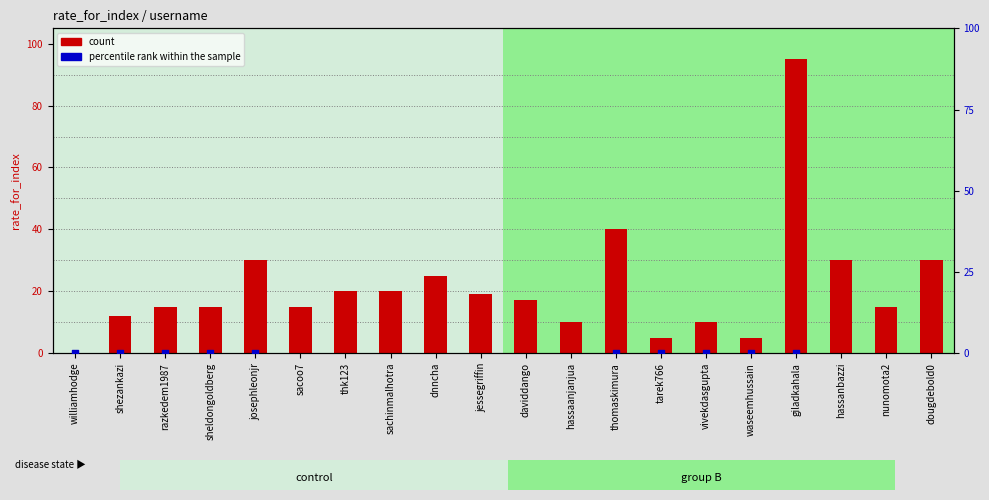

Is the value of percentile rank within the sample at williamhodge greater than the value of count at nunomota2?

No